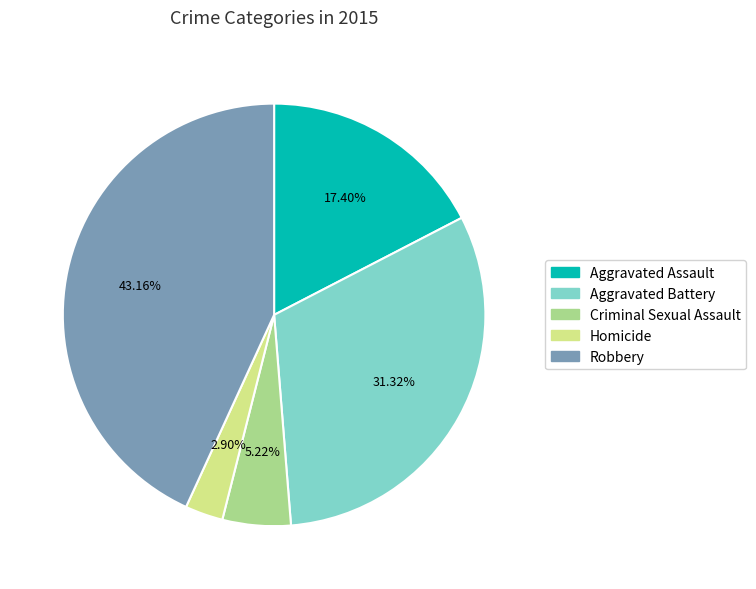

Count the number of slices in the pie.

5